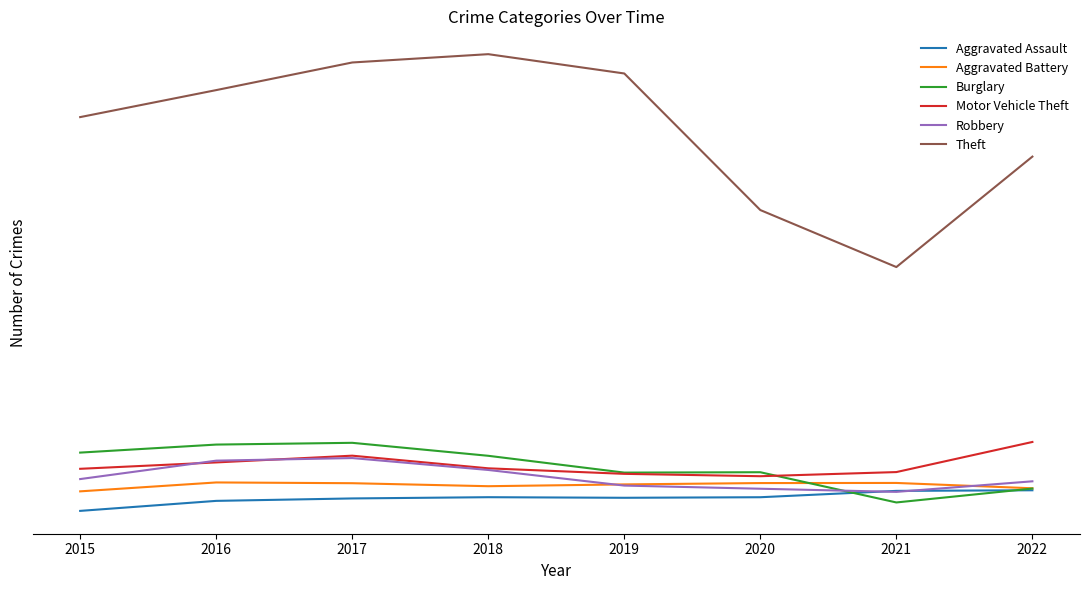

Is it true that Aggravated Battery equals 3998 at 2019?

True